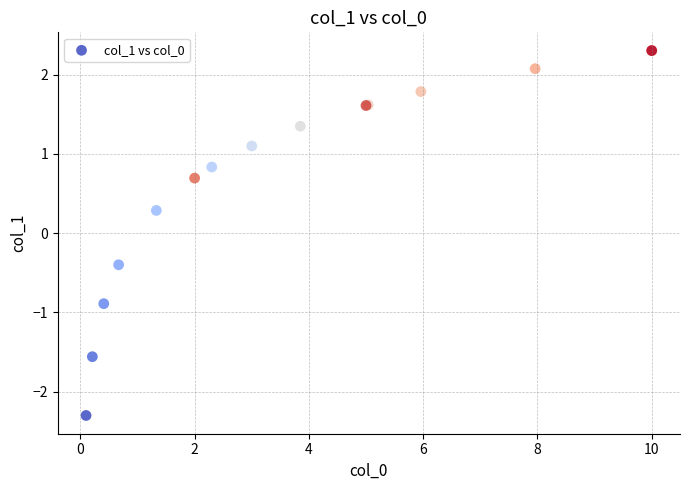

What Y value in the scatter plot is closest to 0?

0.3